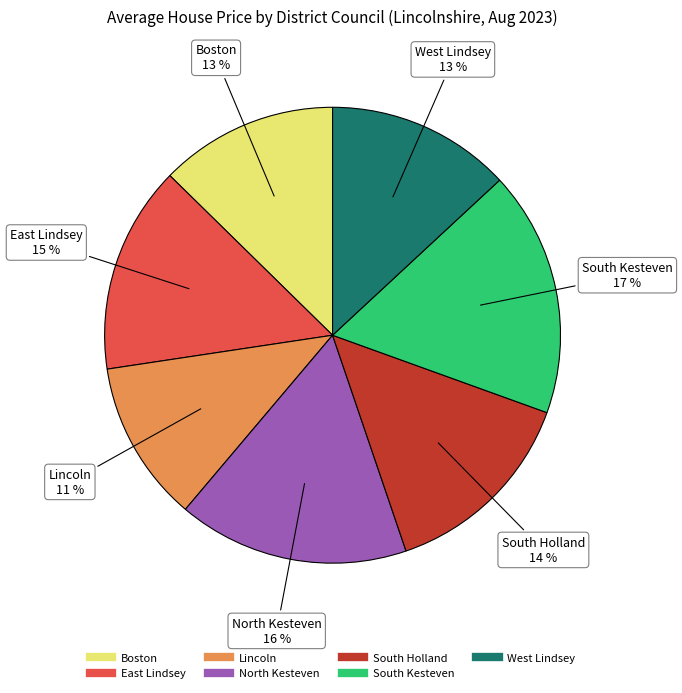

Count the number of slices in the pie.

7